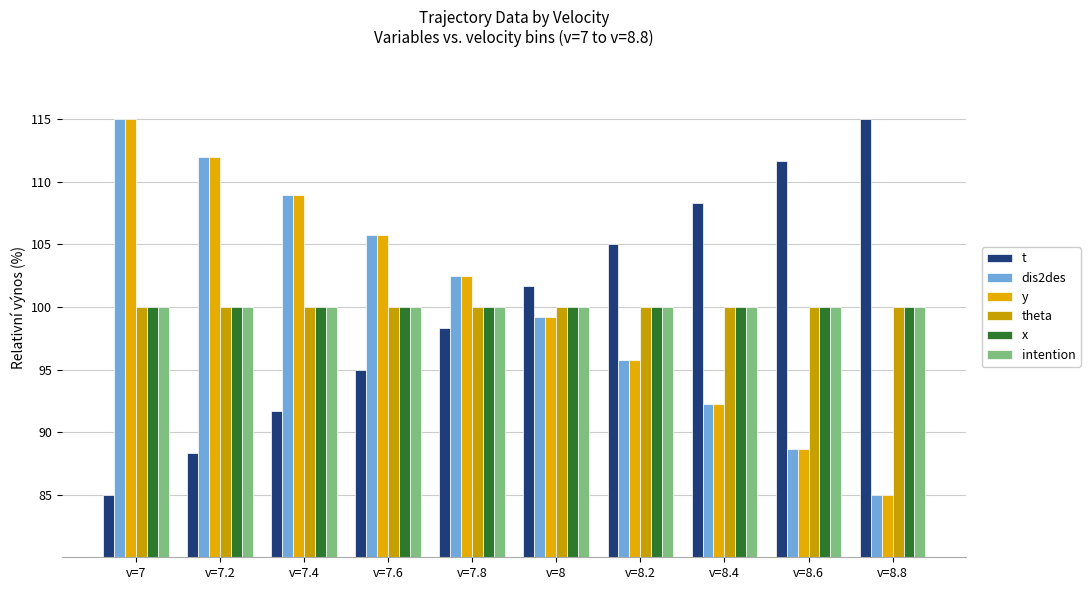

What is the label of the 8th bar from the right?

v=7.4